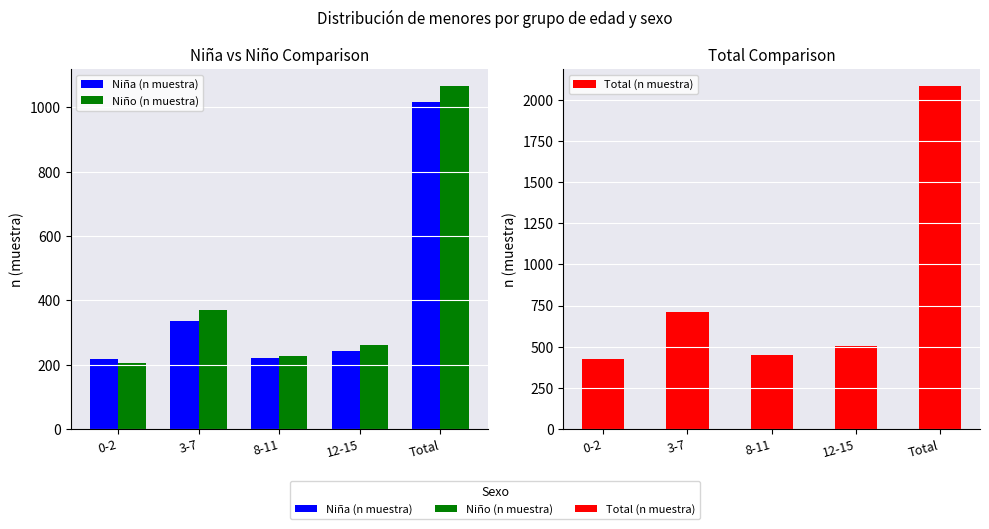

What is the minimum value for Niño (n muestra)?

205